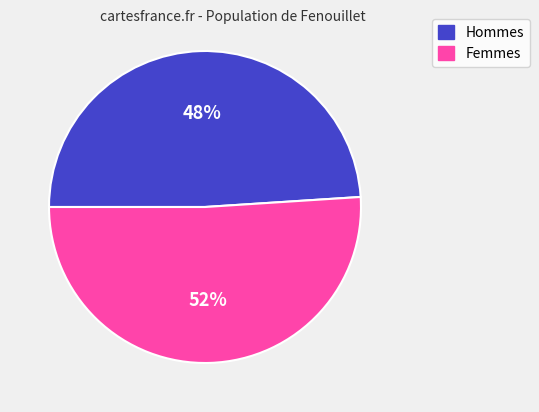

Count the number of slices in the pie.

2